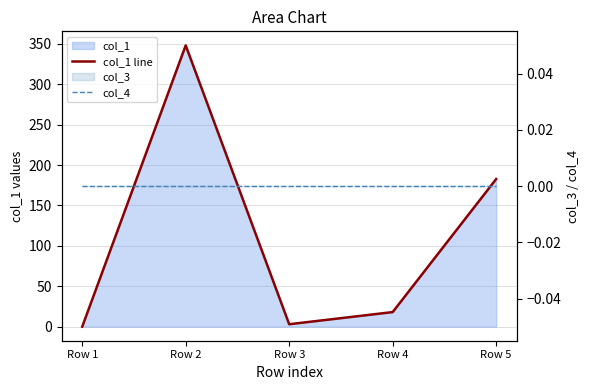

True or false: col_4 has a value of 0.0 at Row 4.

True